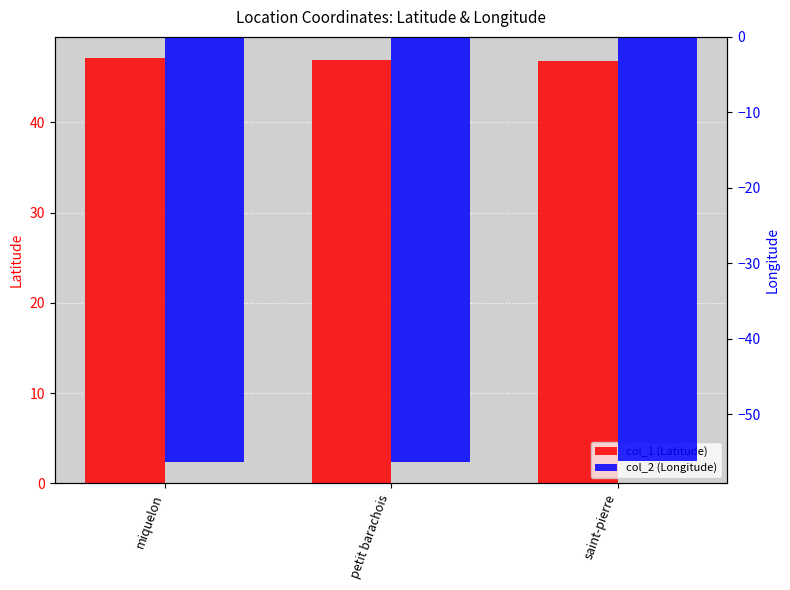

Does the chart contain any negative values?

Yes